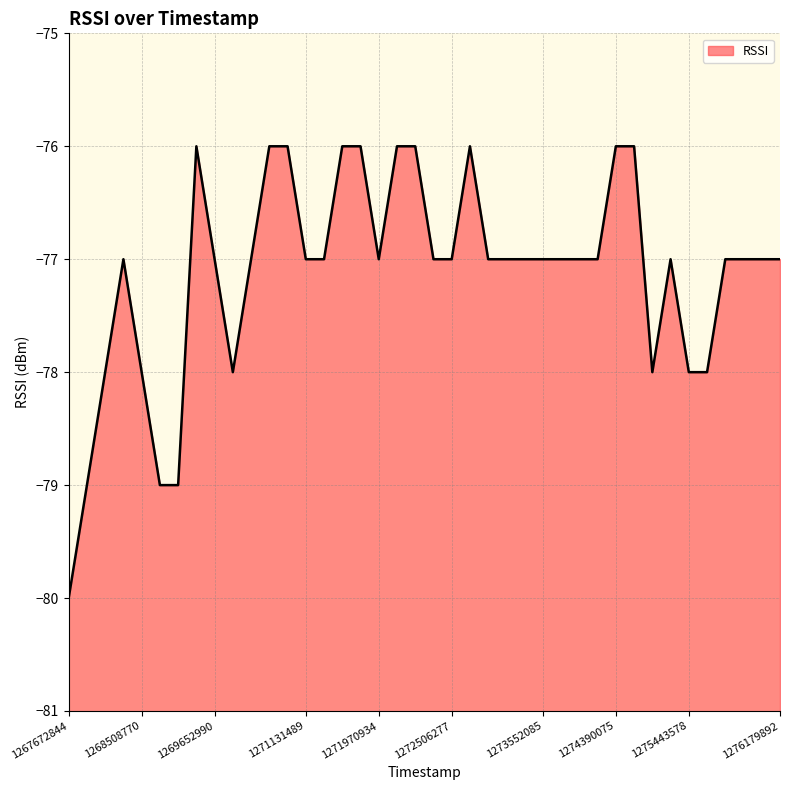

Which category has the highest value across all series?

1269450997